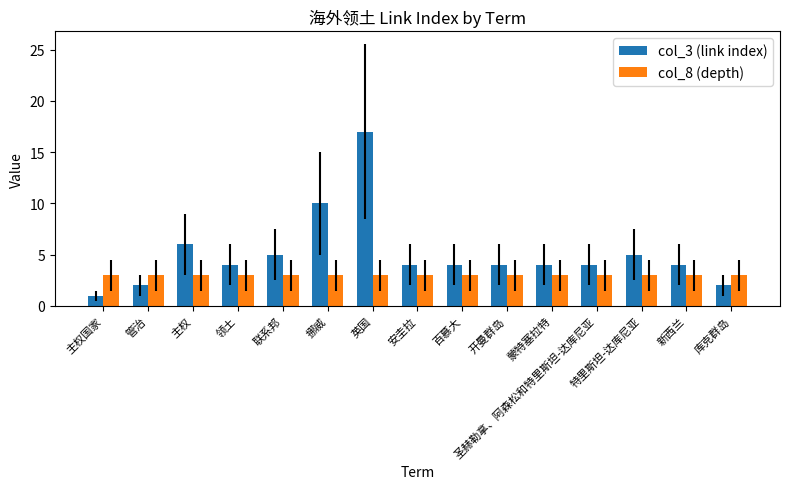

What is the label of the 9th bar from the right?

英国